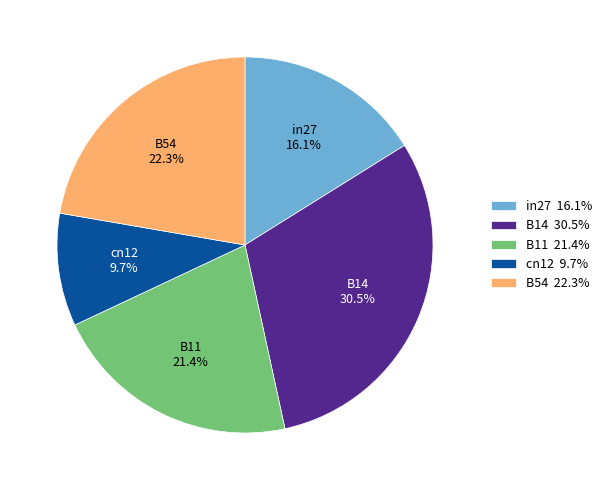

To the nearest percent, what is the average slice percentage?

20%